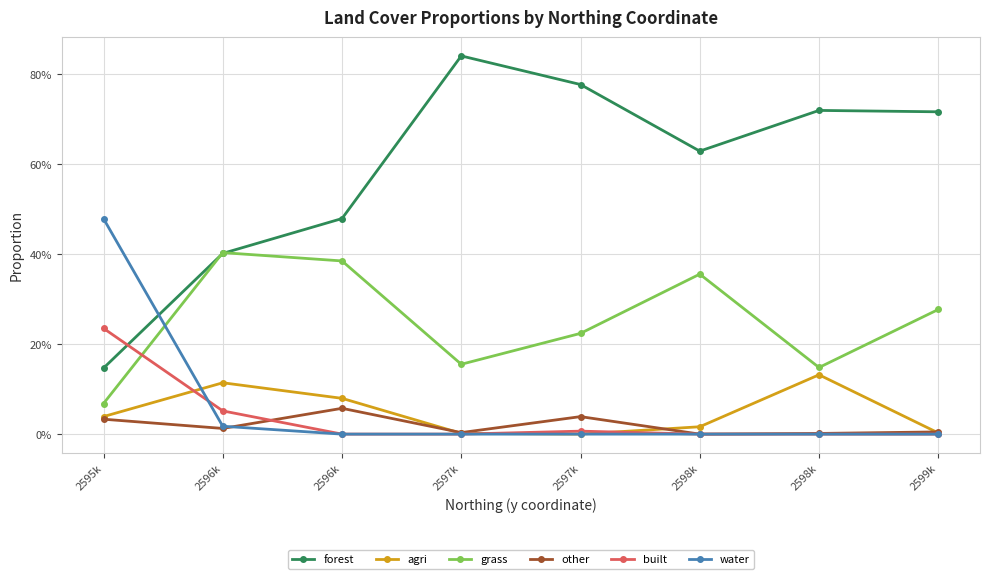

How many lines are shown in the chart?

6